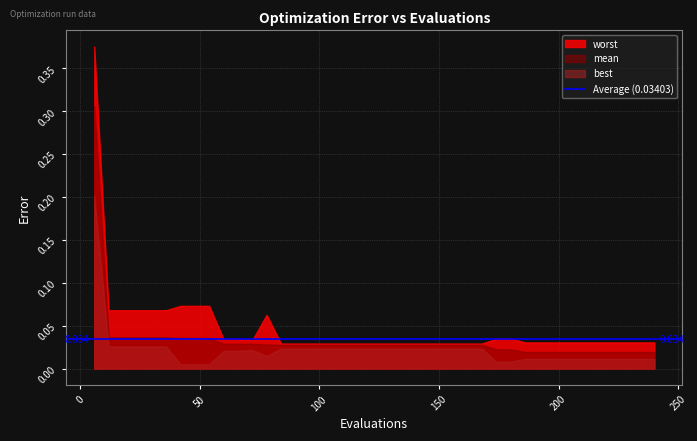

Which series has the widest spread of values?

worst